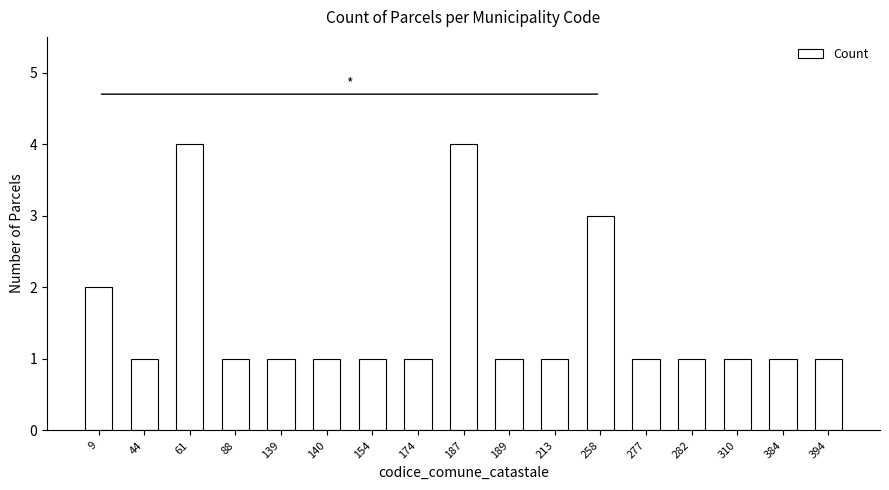

What is the maximum value shown in the chart?

4